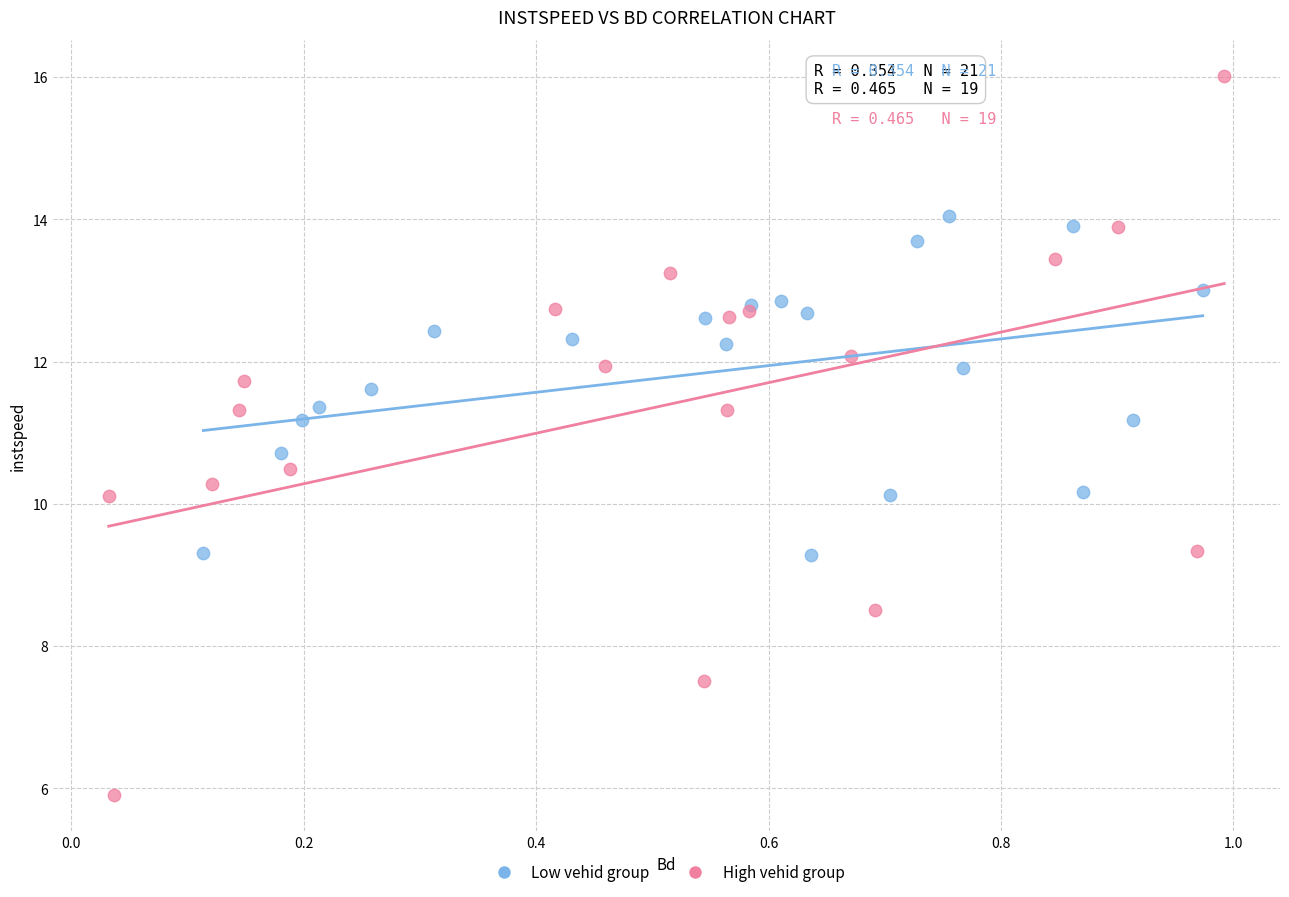

Which series reaches the minimum Y coordinate?

High vehid group